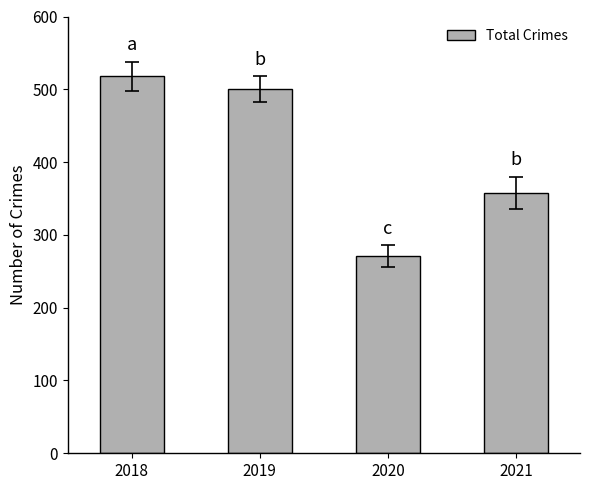

List the labels in order of value, smallest first.

2020, 2021, 2019, 2018